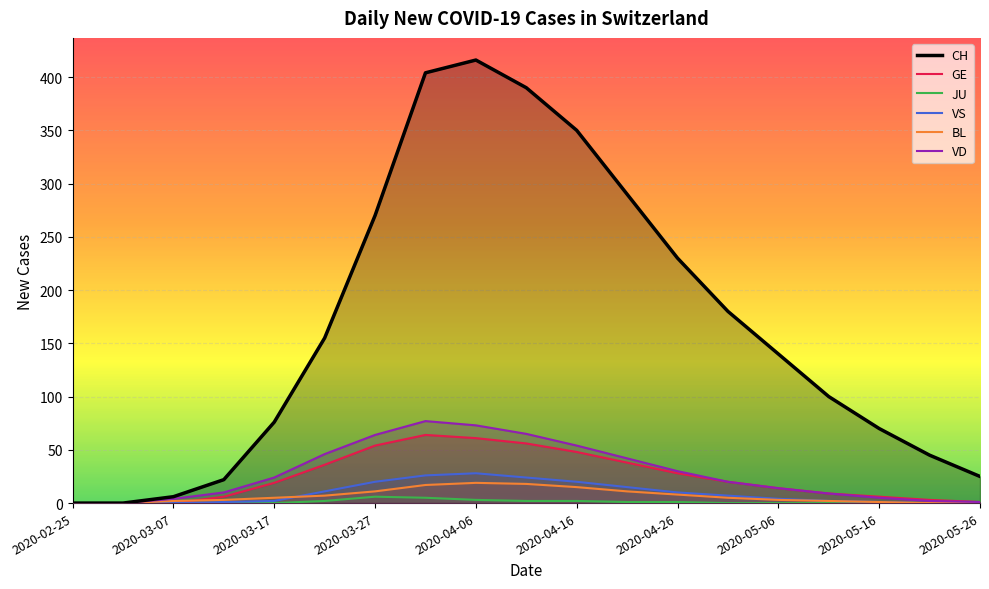

What is the sum of the BL values at 2020-03-17 and 2020-04-16?

20